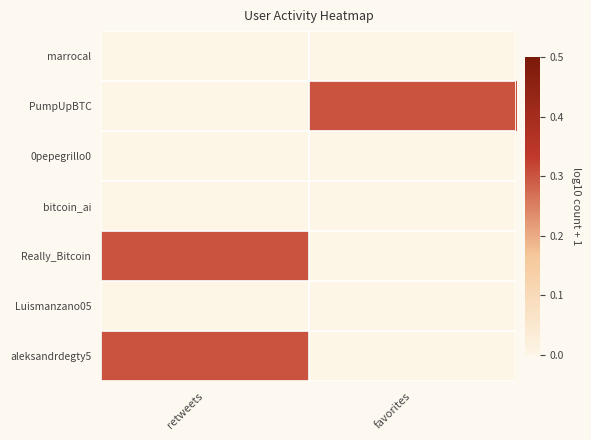

Between favorites and retweets, which is larger?

favorites